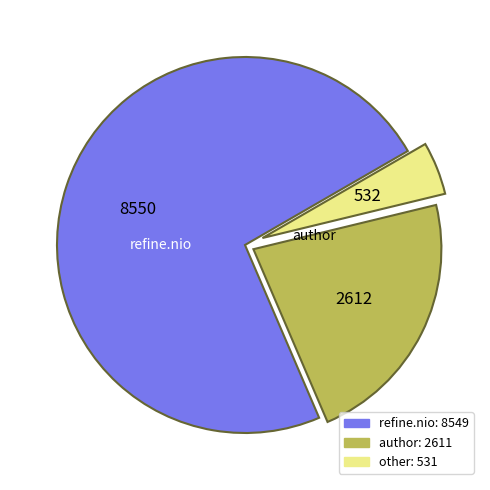

Does any single category account for the majority?

Yes